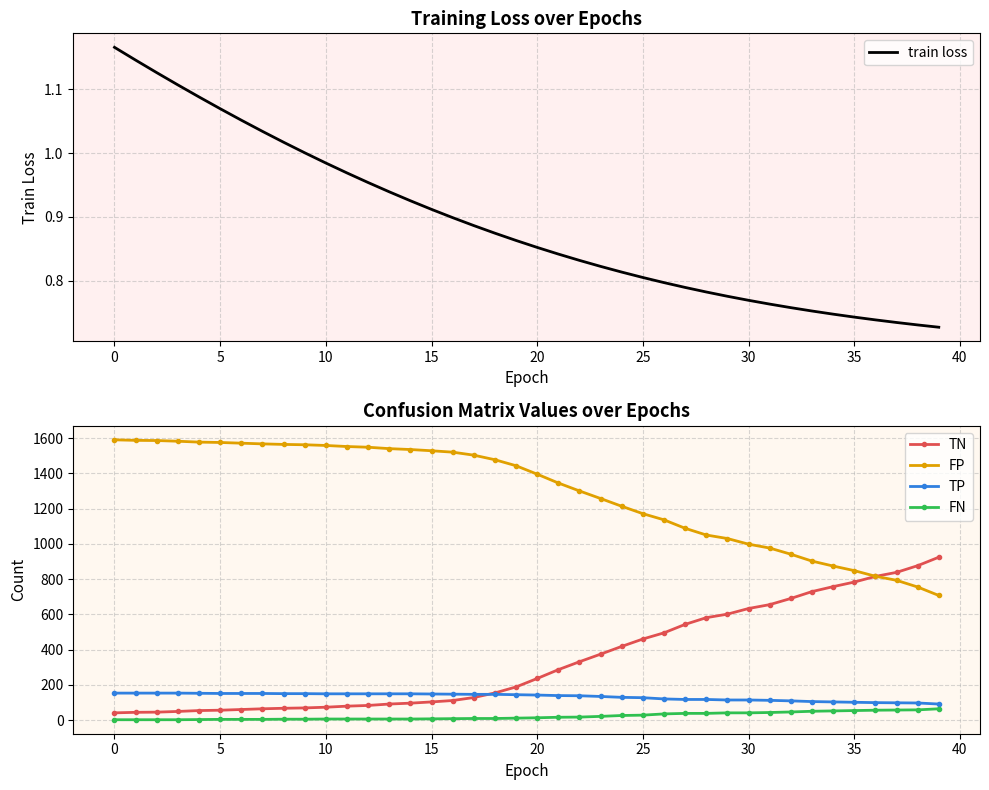

Which series has the largest range (max minus min)?

TN